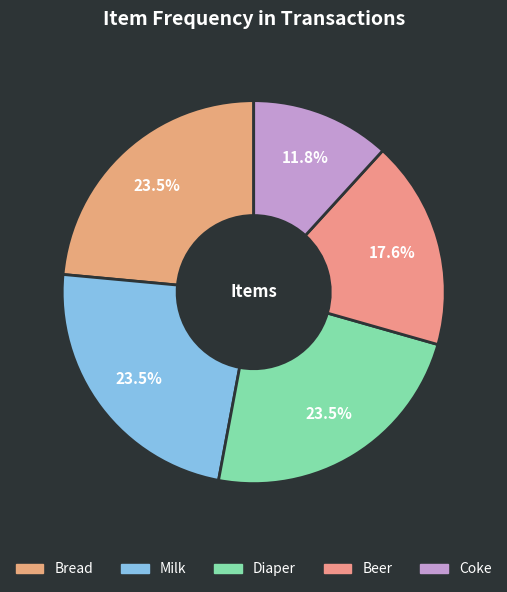

How many slices are in this pie chart?

5